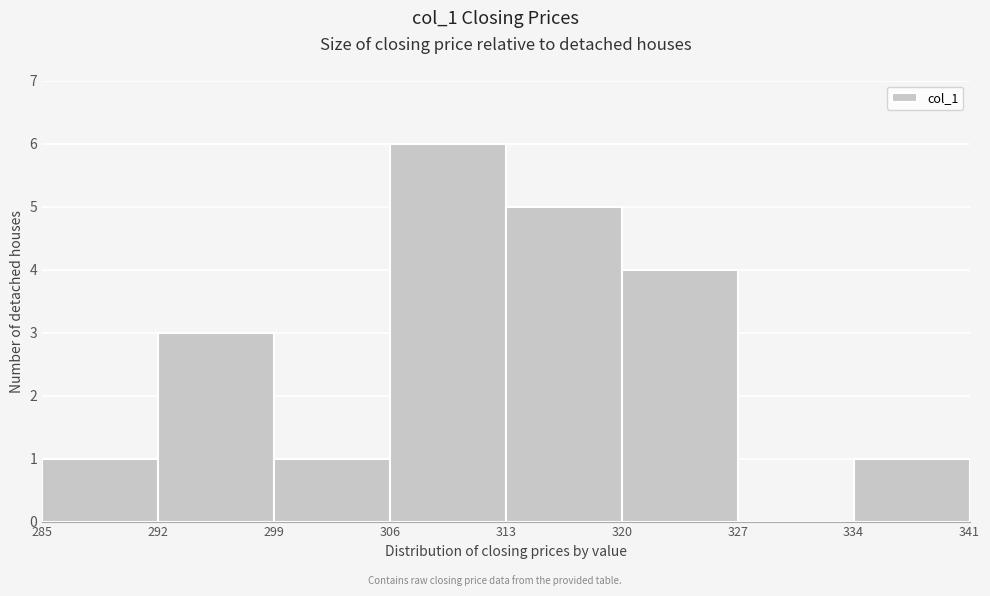

How tall is the bar that spans 313 to 320 on the x-axis? The values are not printed on the chart, so give them approximately, as read against the axis.

5